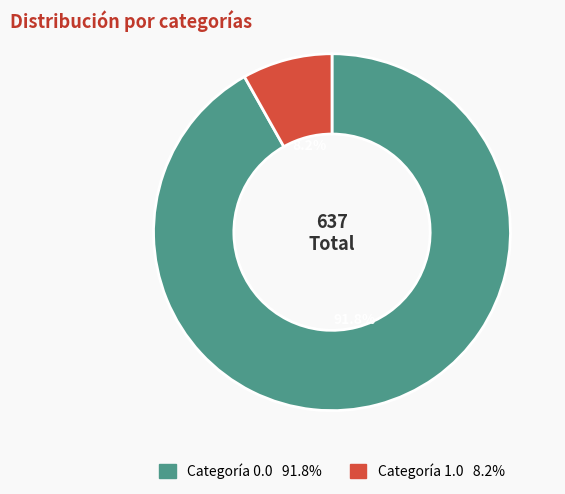

Is there any slice that represents more than half of the pie?

Yes